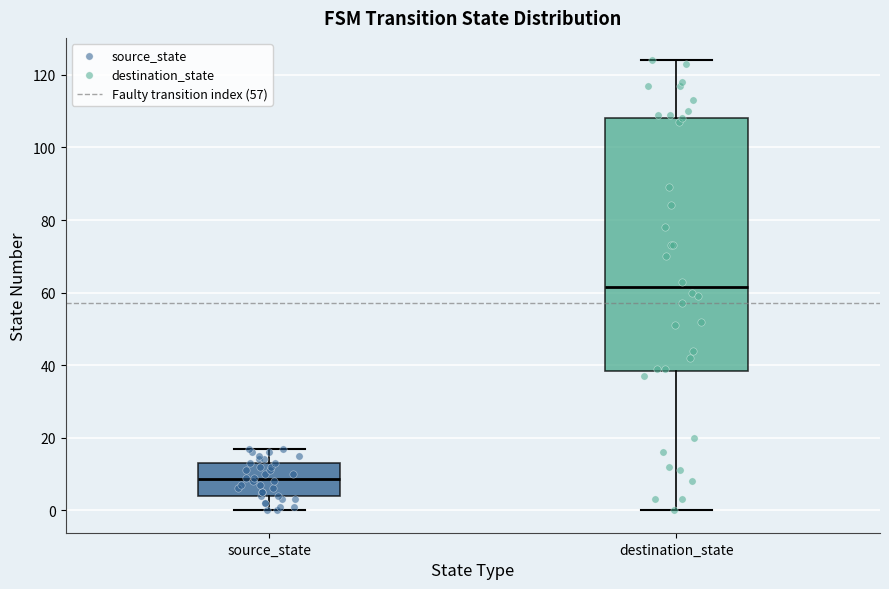

Reading left to right, read every box against the y-axis: the position of its median line, the range the box covers, and the ends of its whiskers. The values are not printed on the chart, so give them approximately, as read against the axis.

source_state: median 8, box 4 to 14, whiskers 0 to 18
destination_state: median 62, box 38 to 108, whiskers 0 to 124